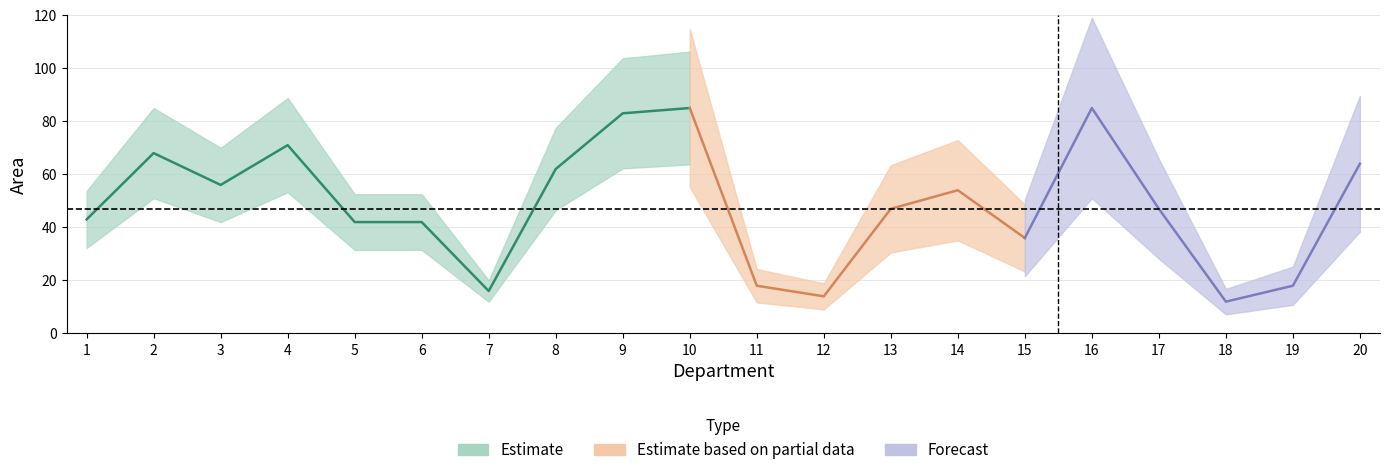

How many lines are shown in the chart?

1